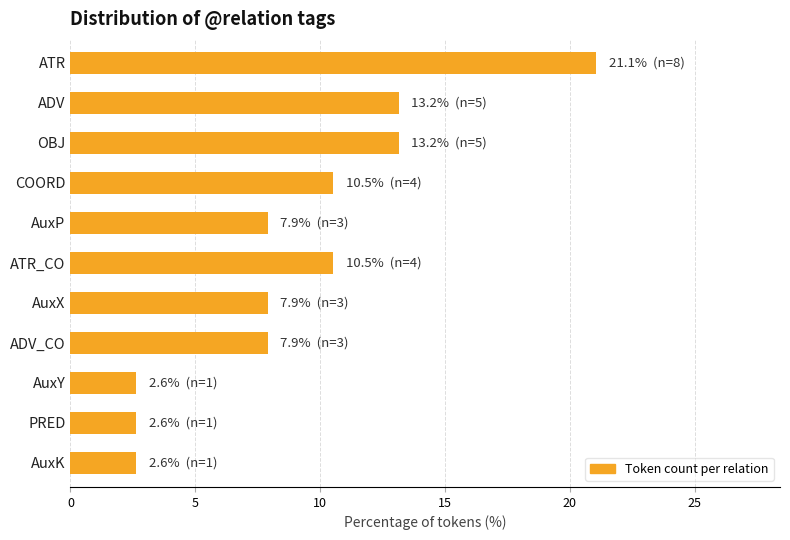

What is the approximate value at AuxX?

7.9